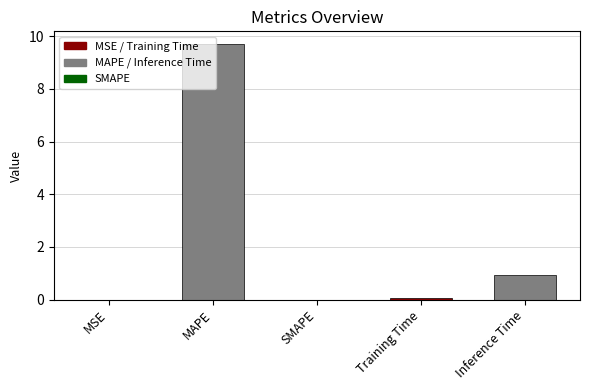

Count the number of categories in the chart.

5